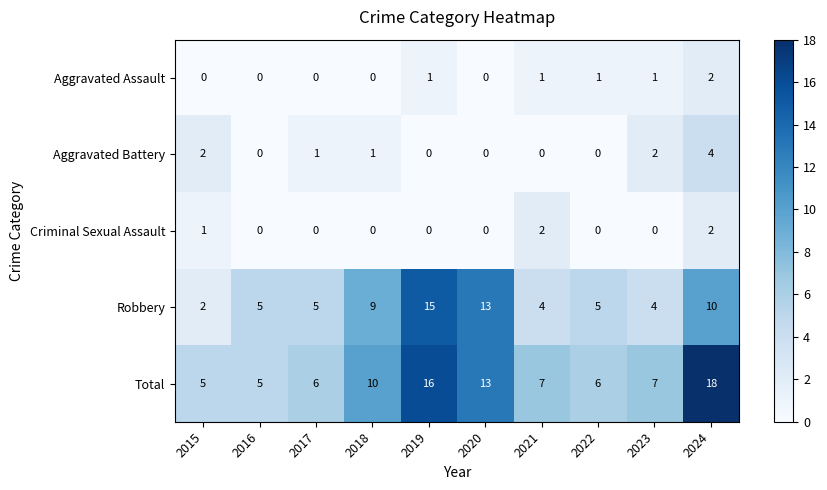

How many Criminal Sexual Assault values are between 0 and 1?

8